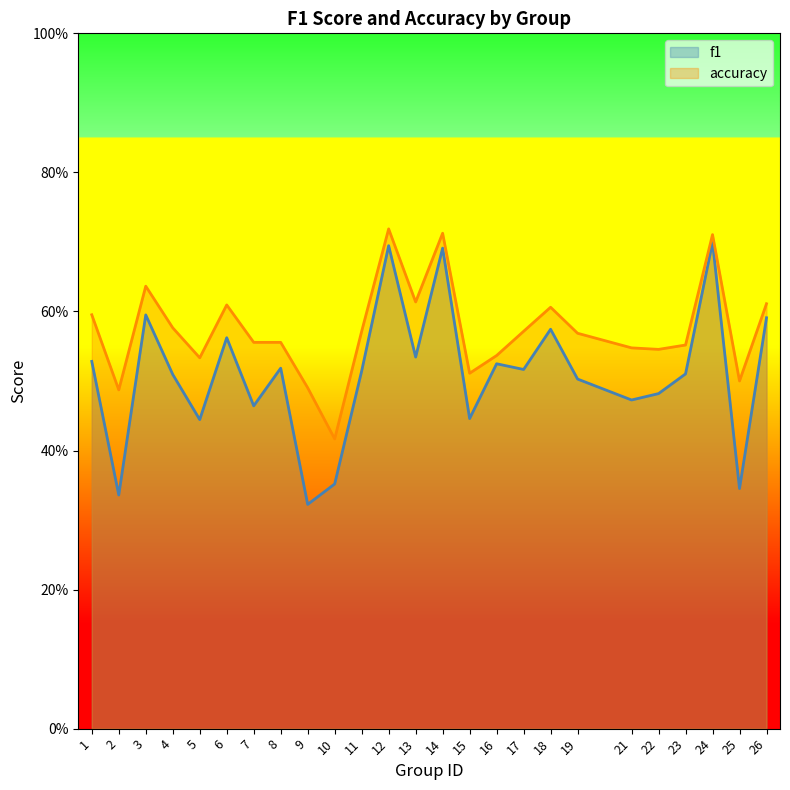

Reading left to right, list all the values displayed in this chart.

f1: 0.5	0.3	0.6	0.5	0.4	0.6	0.5	0.5	0.3	0.4	0.5	0.7	0.5	0.7	0.4	0.5	0.5	0.6	0.5	0.5	0.5	0.5	0.7	0.3	0.6
accuracy: 0.6	0.5	0.6	0.6	0.5	0.6	0.6	0.6	0.5	0.4	0.6	0.7	0.6	0.7	0.5	0.5	0.6	0.6	0.6	0.5	0.5	0.6	0.7	0.5	0.6